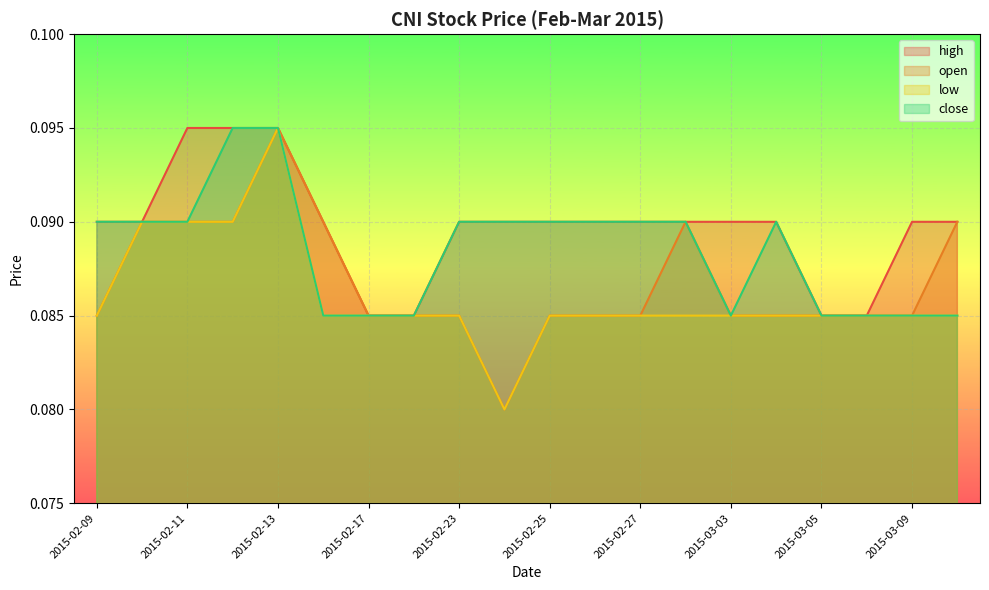

Which series changed the most between 2015-02-09 and 2015-02-25?

high